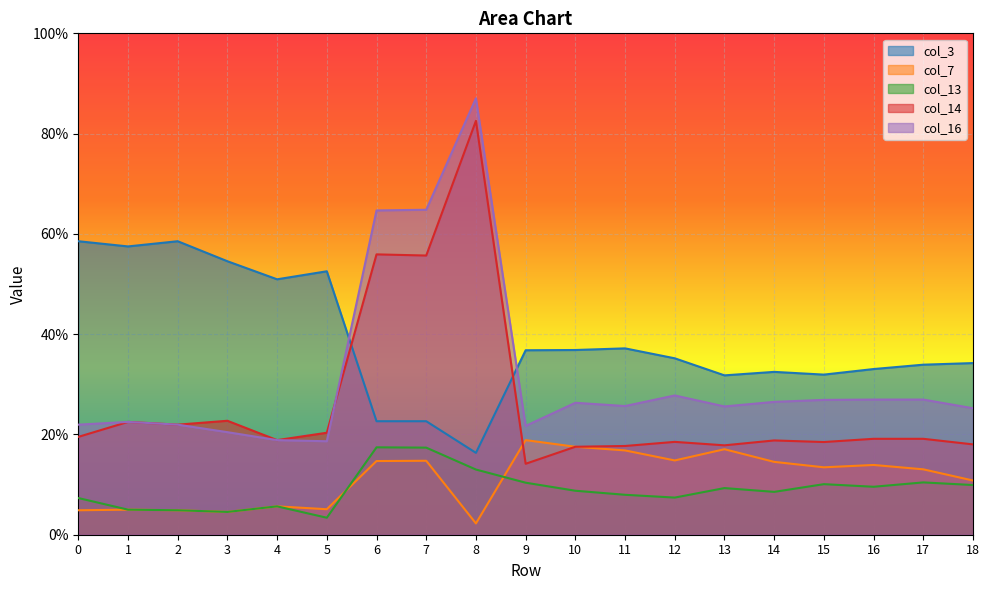

Reading right to left, what are all the values shown in this chart?

col_3: 0.3	0.3	0.3	0.3	0.3	0.3	0.4	0.4	0.4	0.4	0.2	0.2	0.2	0.5	0.5	0.5	0.6	0.6	0.6
col_7: 0.1	0.1	0.1	0.1	0.1	0.2	0.1	0.2	0.2	0.2	0.0	0.1	0.1	0.1	0.1	0.0	0.0	0.1	0.0
col_13: 0.1	0.1	0.1	0.1	0.1	0.1	0.1	0.1	0.1	0.1	0.1	0.2	0.2	0.0	0.1	0.0	0.0	0.1	0.1
col_14: 0.2	0.2	0.2	0.2	0.2	0.2	0.2	0.2	0.2	0.1	0.8	0.6	0.6	0.2	0.2	0.2	0.2	0.2	0.2
col_16: 0.3	0.3	0.3	0.3	0.3	0.3	0.3	0.3	0.3	0.2	0.9	0.6	0.6	0.2	0.2	0.2	0.2	0.2	0.2